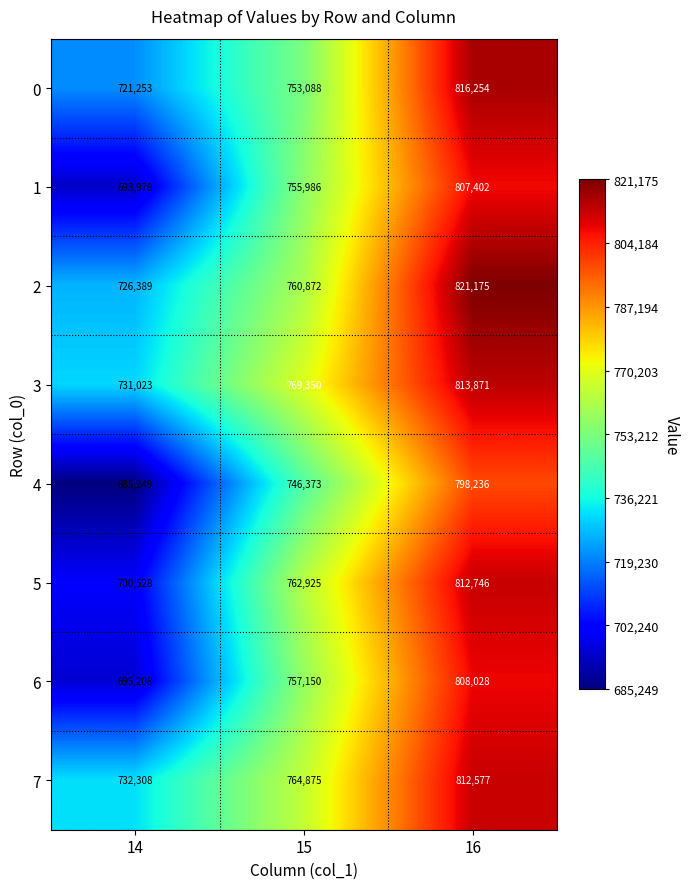

Reading left to right, extract all data points from this chart.

0: 14=721253	15=753088	16=816254
1: 14=693978	15=755986	16=807402
2: 14=726389	15=760872	16=821175
3: 14=731023	15=769350	16=813871
4: 14=685249	15=746373	16=798236
5: 14=700528	15=762925	16=812746
6: 14=695208	15=757150	16=808028
7: 14=732308	15=764875	16=812577